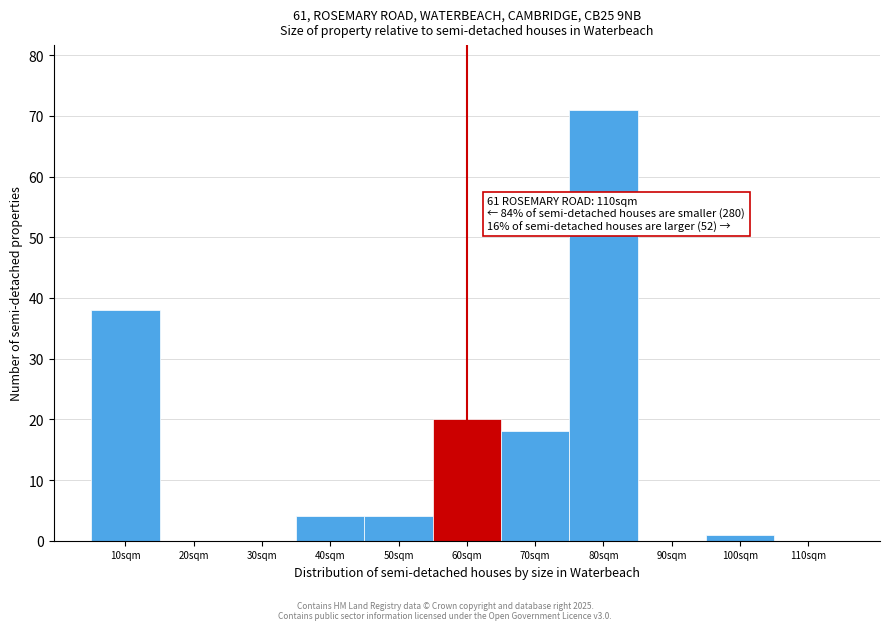

Reading left to right, transcribe all the data shown in this chart.

10sqm=38	20sqm=0	30sqm=0	40sqm=4	50sqm=4	60sqm=20	70sqm=18	80sqm=71	90sqm=0	100sqm=1	110sqm=0